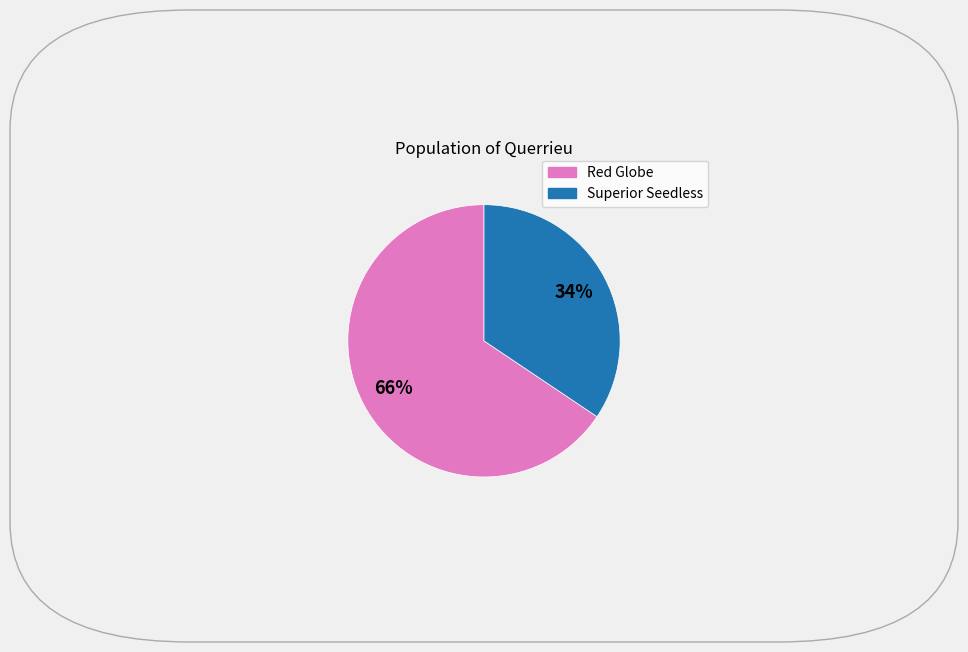

Does any single category account for the majority?

Yes